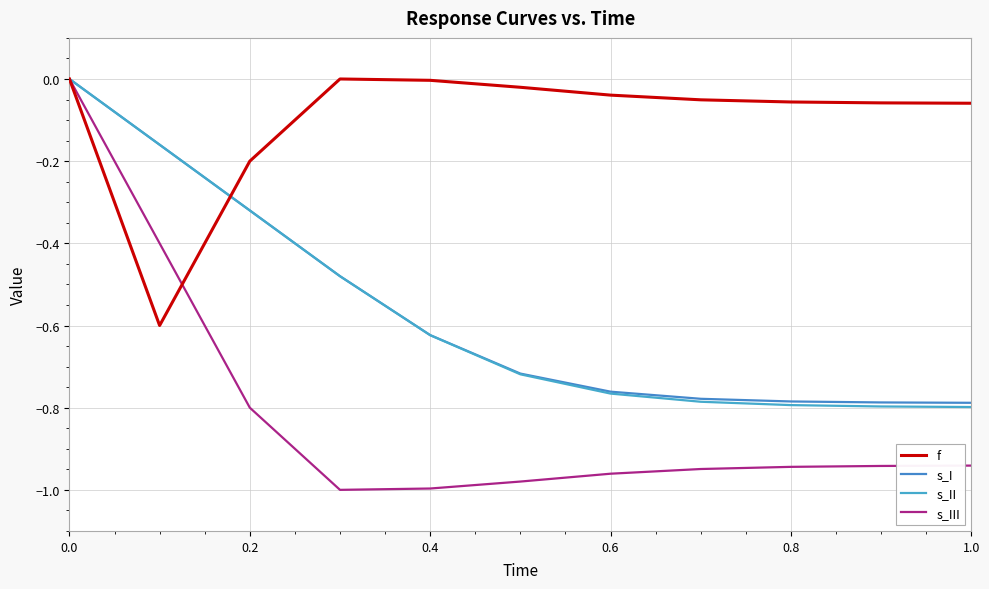

Does the chart have visible grid lines?

Yes